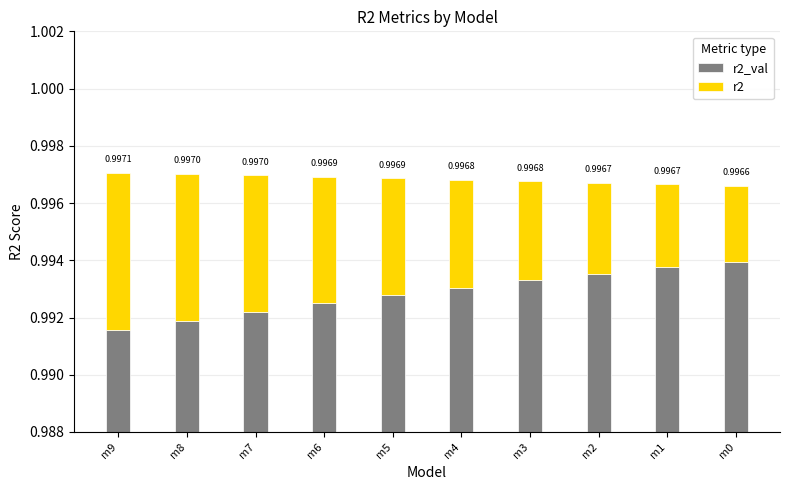

What are all the series names shown in the legend?

r2_val, r2